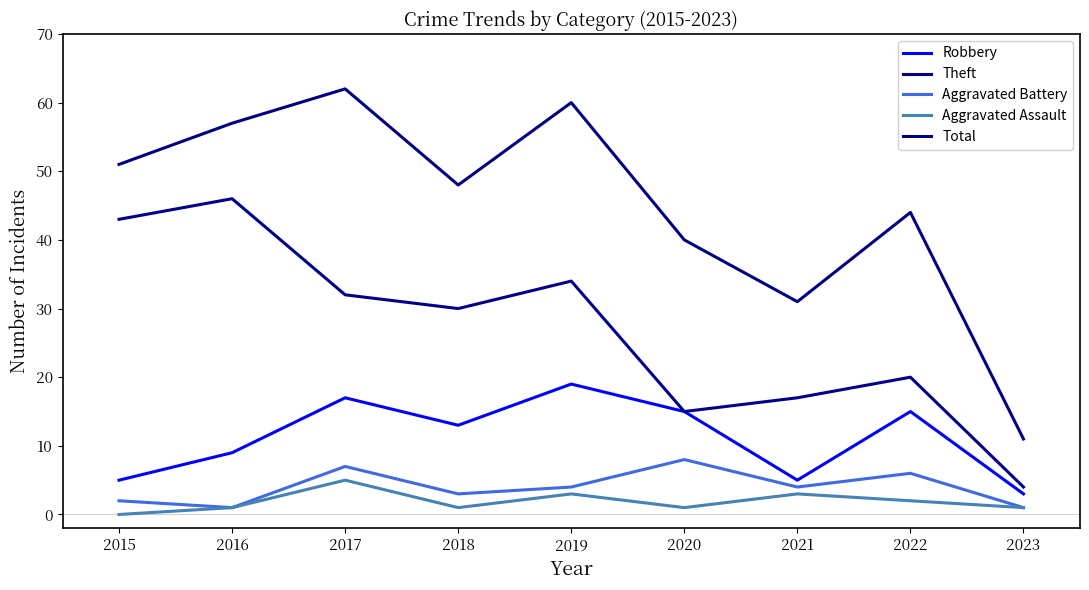

At which category does the chart reach its peak across all series?

2017